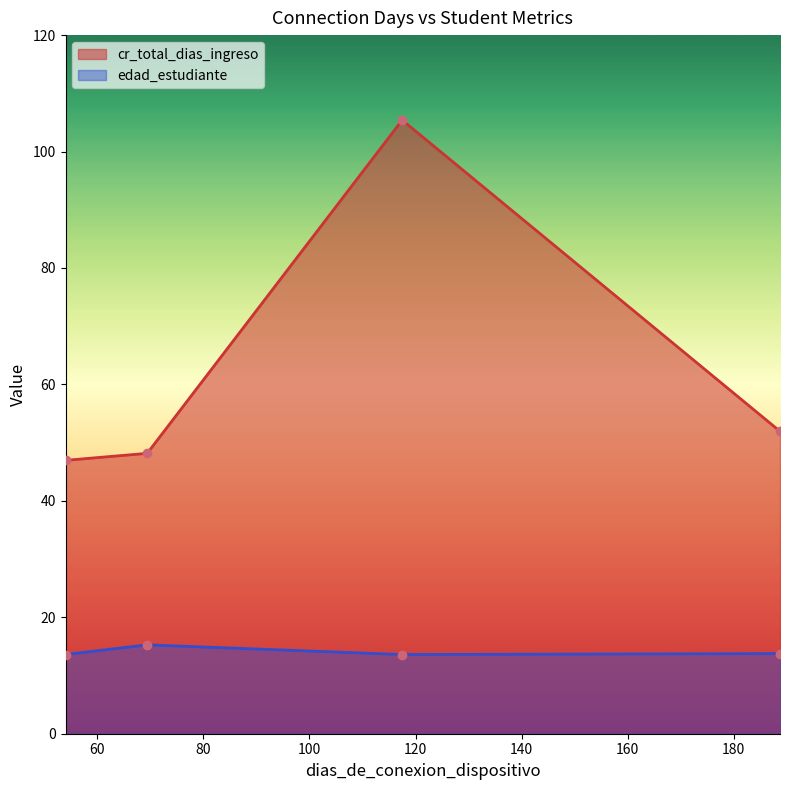

Reading left to right, list all the values displayed in this chart.

cr_total_dias_ingreso: 54.03443642697189=47.0	69.43077103902212=48.2	117.4841359773371=105.4	188.694380834948=51.9
edad_estudiante: 54.03443642697189=13.6	69.43077103902212=15.3	117.4841359773371=13.6	188.694380834948=13.8